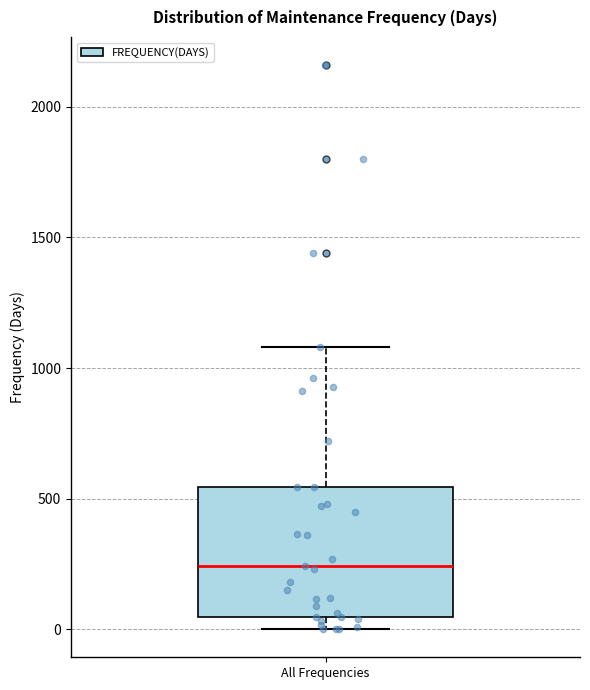

Transcribe this box plot: give where the median line is, the range the box spans, and where the two whiskers end, as read against the y-axis. The values are not printed on the chart, so give them approximately, as read against the axis.

median 250, box 50 to 550, whiskers 0 to 1100